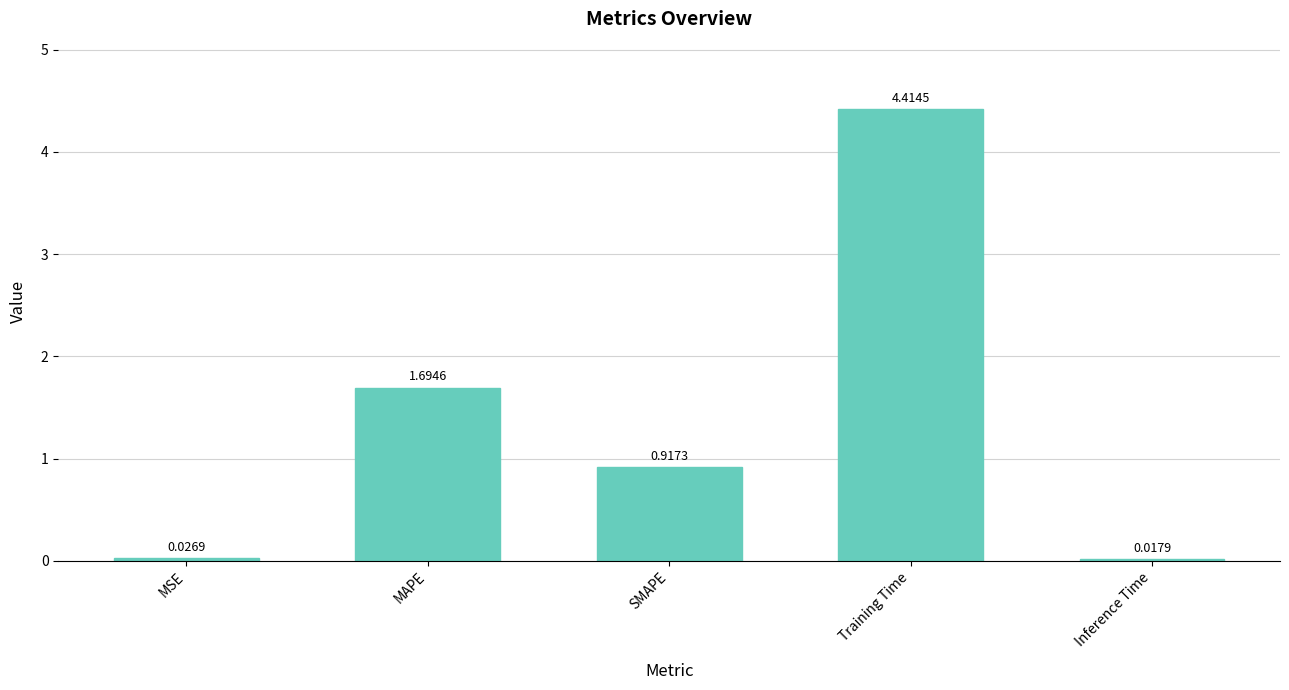

How many bars are there in total?

5